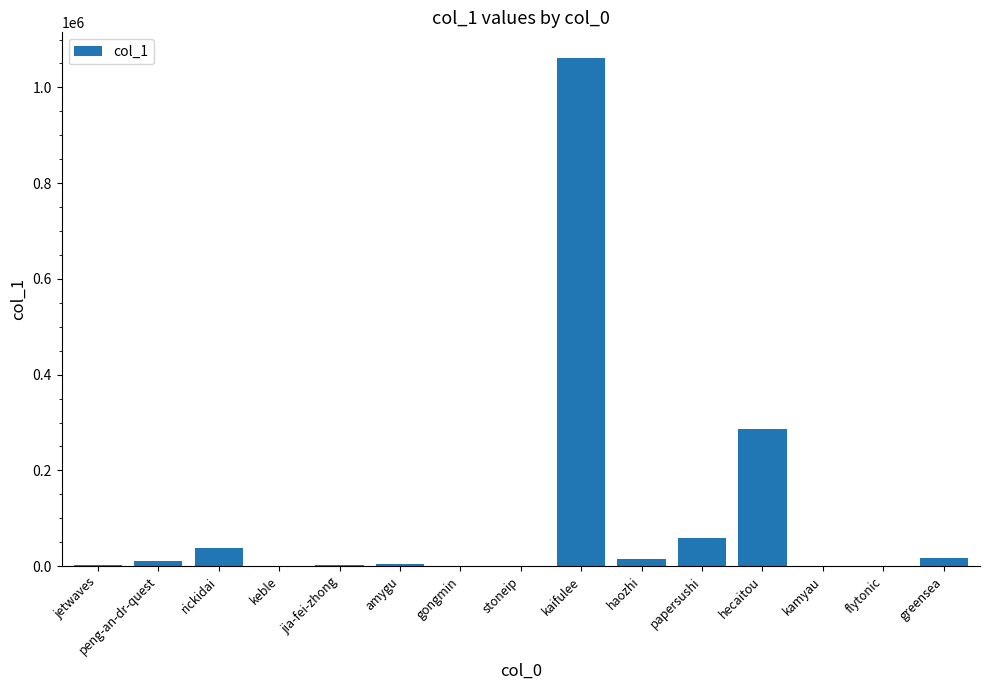

What is the change in value from keble to greensea?

+16462